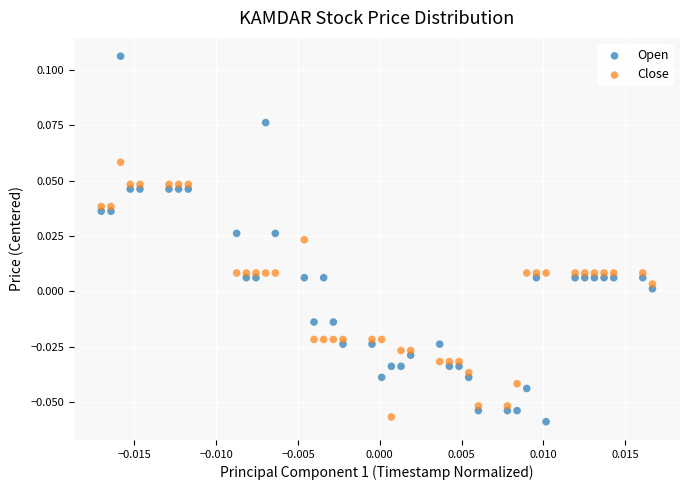

Which series reaches the maximum Y coordinate?

Open